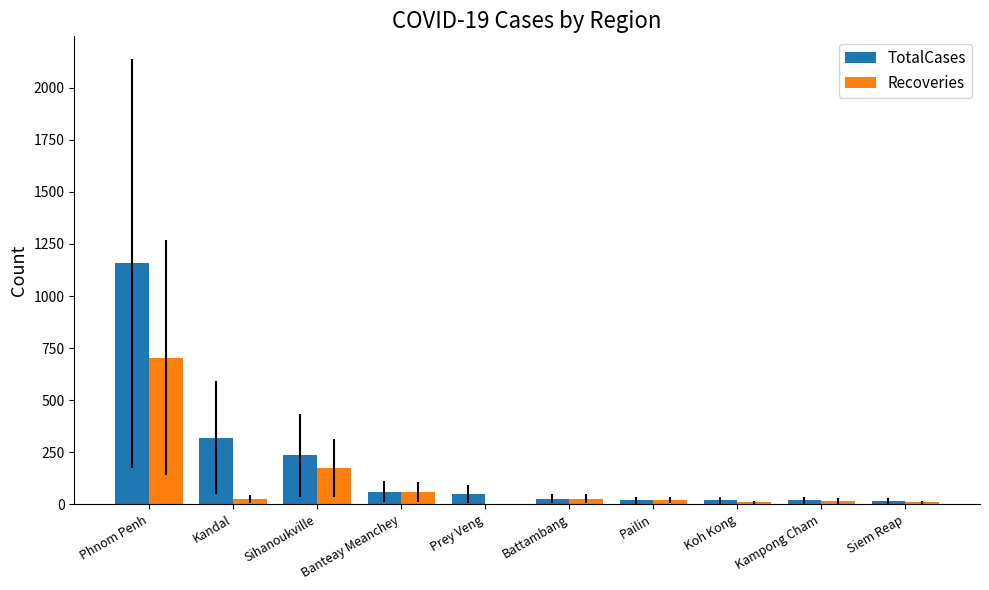

What is the sum of all Recoveries values?

1039